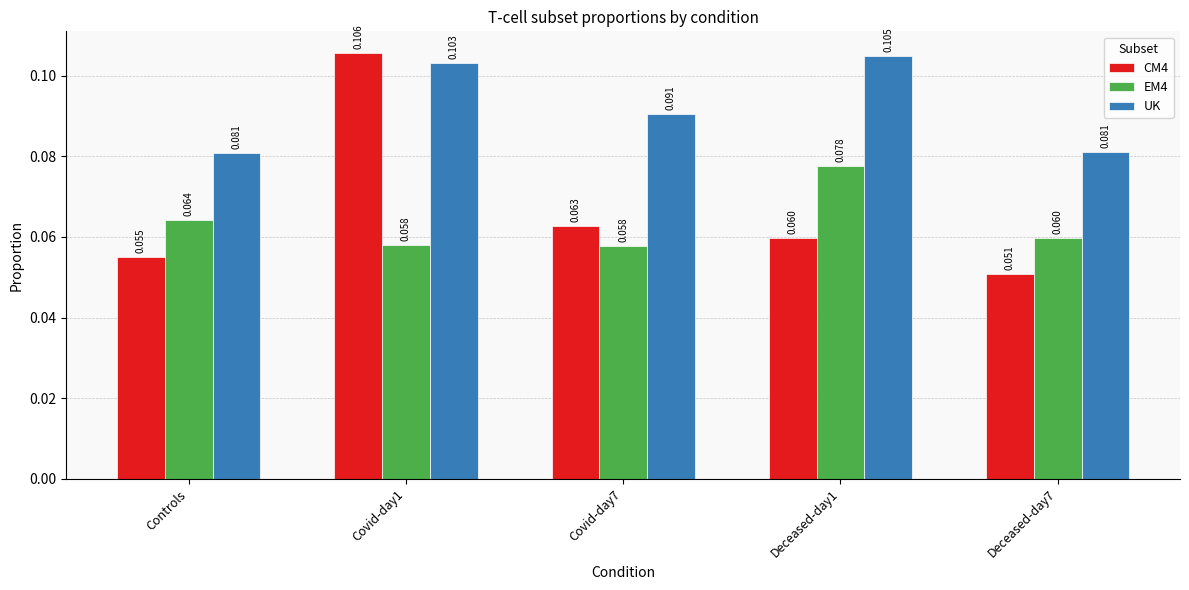

What are all the series names shown in the legend?

CM4, EM4, UK